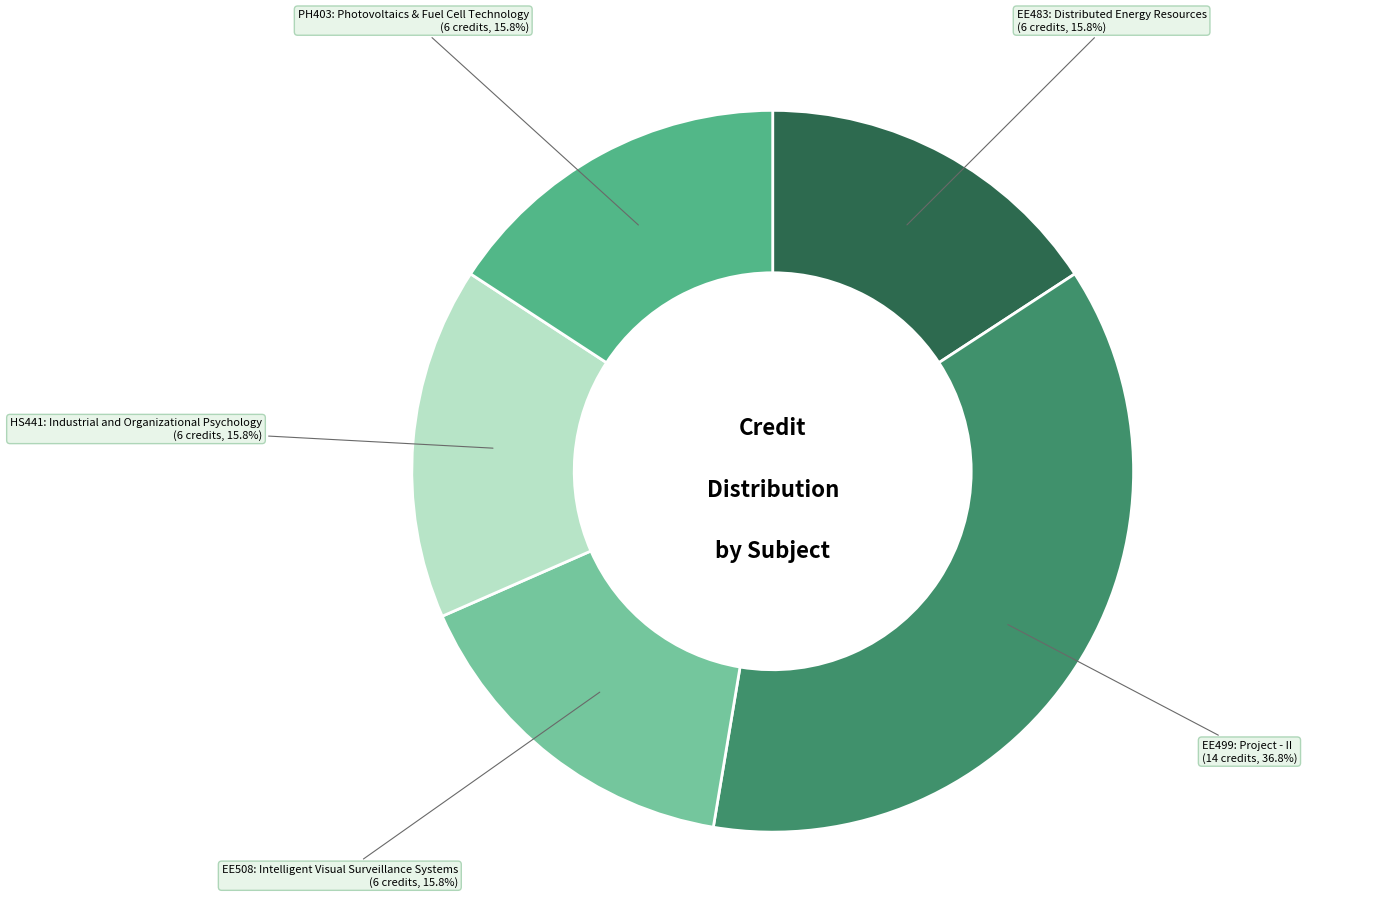

Is there a majority slice in this chart?

No